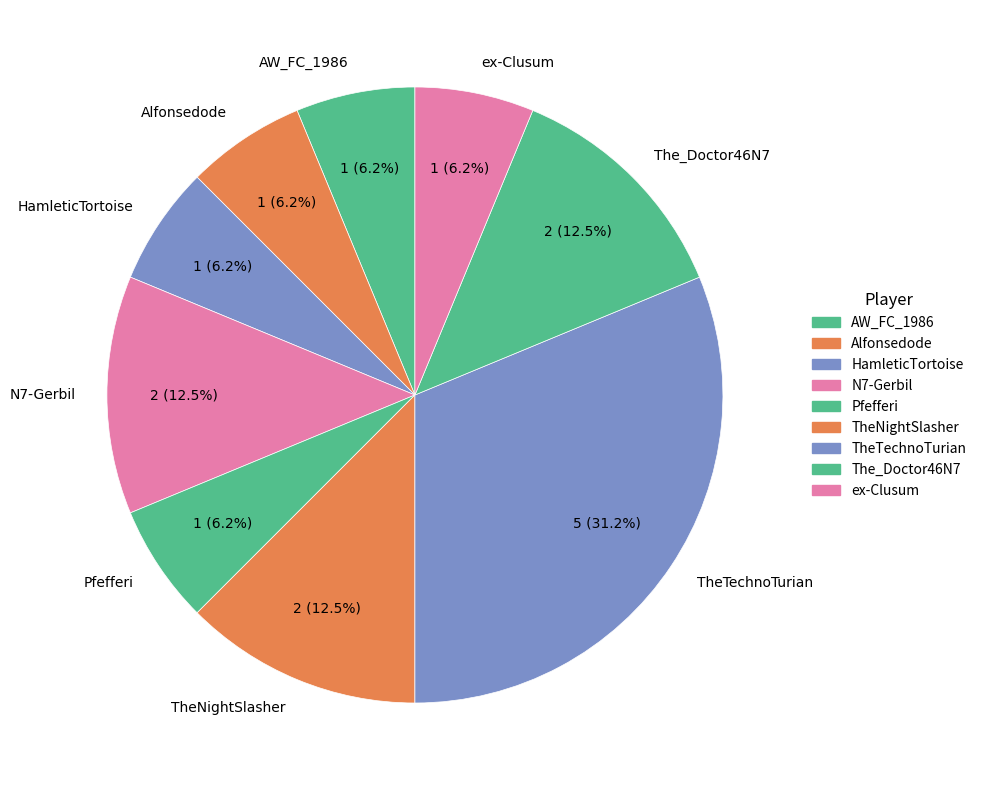

True or false: AW_FC_1986 accounts for 20% of the total.

False